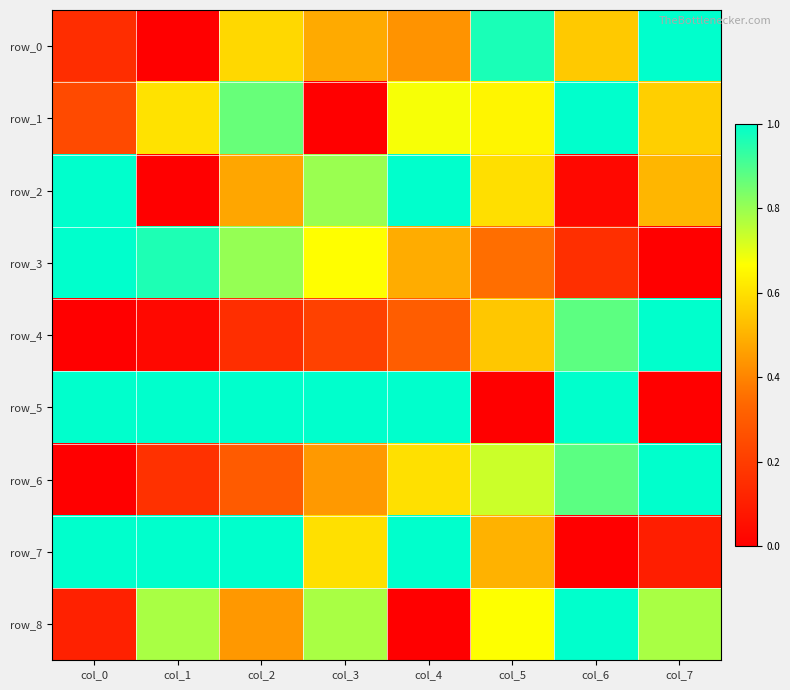

Reading right to left, extract all data points from this chart.

row_0: col_7=1.0	col_6=0.5	col_5=1.0	col_4=0.4	col_3=0.5	col_2=0.6	col_1=0.0	col_0=0.1
row_1: col_7=0.6	col_6=1.0	col_5=0.6	col_4=0.7	col_3=0.0	col_2=0.9	col_1=0.6	col_0=0.2
row_2: col_7=0.5	col_6=0.0	col_5=0.6	col_4=1.0	col_3=0.8	col_2=0.5	col_1=0.0	col_0=1.0
row_3: col_7=0.0	col_6=0.2	col_5=0.4	col_4=0.5	col_3=0.7	col_2=0.8	col_1=1.0	col_0=1.0
row_4: col_7=1.0	col_6=0.9	col_5=0.5	col_4=0.3	col_3=0.2	col_2=0.2	col_1=0.0	col_0=0.0
row_5: col_7=0.0	col_6=1.0	col_5=0.0	col_4=1.0	col_3=1.0	col_2=1.0	col_1=1.0	col_0=1.0
row_6: col_7=1.0	col_6=0.9	col_5=0.7	col_4=0.6	col_3=0.4	col_2=0.3	col_1=0.2	col_0=0.0
row_7: col_7=0.1	col_6=0.0	col_5=0.5	col_4=1.0	col_3=0.6	col_2=1.0	col_1=1.0	col_0=1.0
row_8: col_7=0.8	col_6=1.0	col_5=0.7	col_4=0.0	col_3=0.8	col_2=0.4	col_1=0.8	col_0=0.1